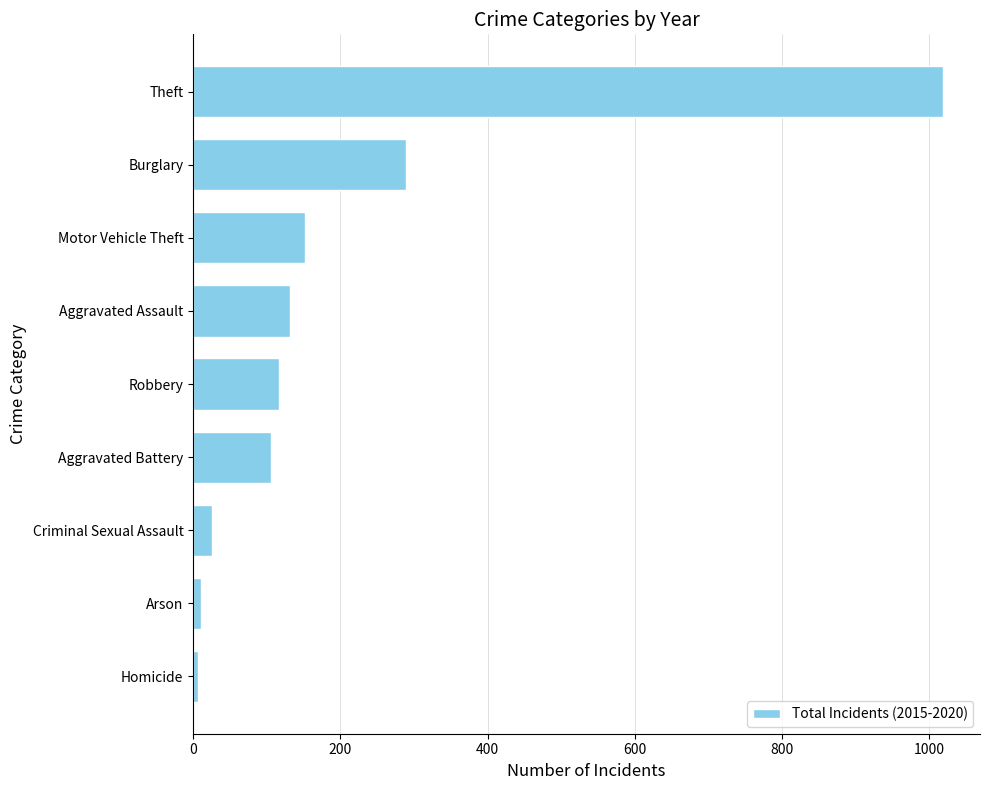

What is the ratio of the value at Burglary to the value at Robbery?

2.5